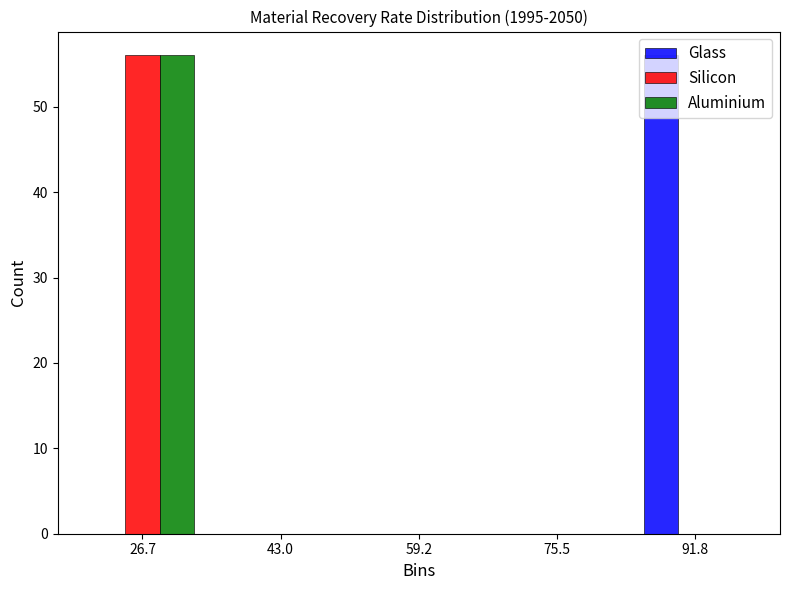

What is the height of the Silicon bar covering 18 to 34 on the x-axis? Neither the bar edges nor the heights are printed on the chart, so give them approximately, as read against the axes.

56